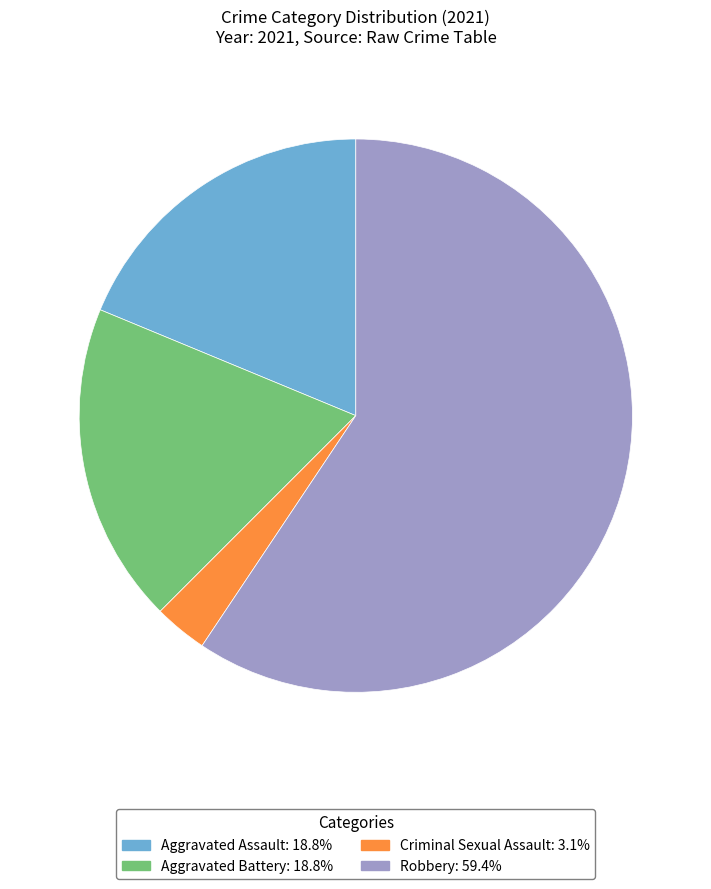

How many slices are in this pie chart?

4